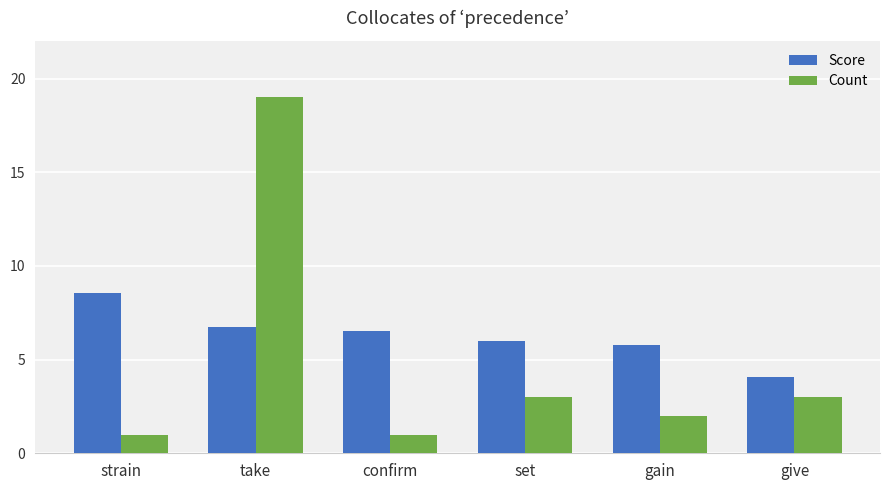

What is the value of the Count bar at the 4th from the left?

3.0